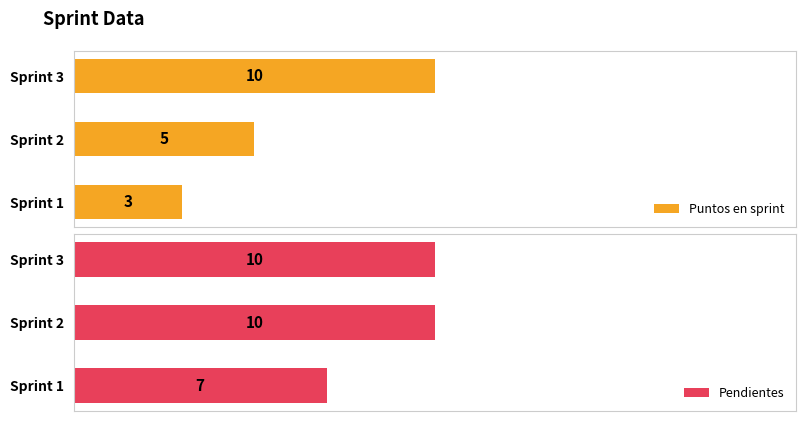

Count the Puntos en sprint values in the range 3 to 10.

3